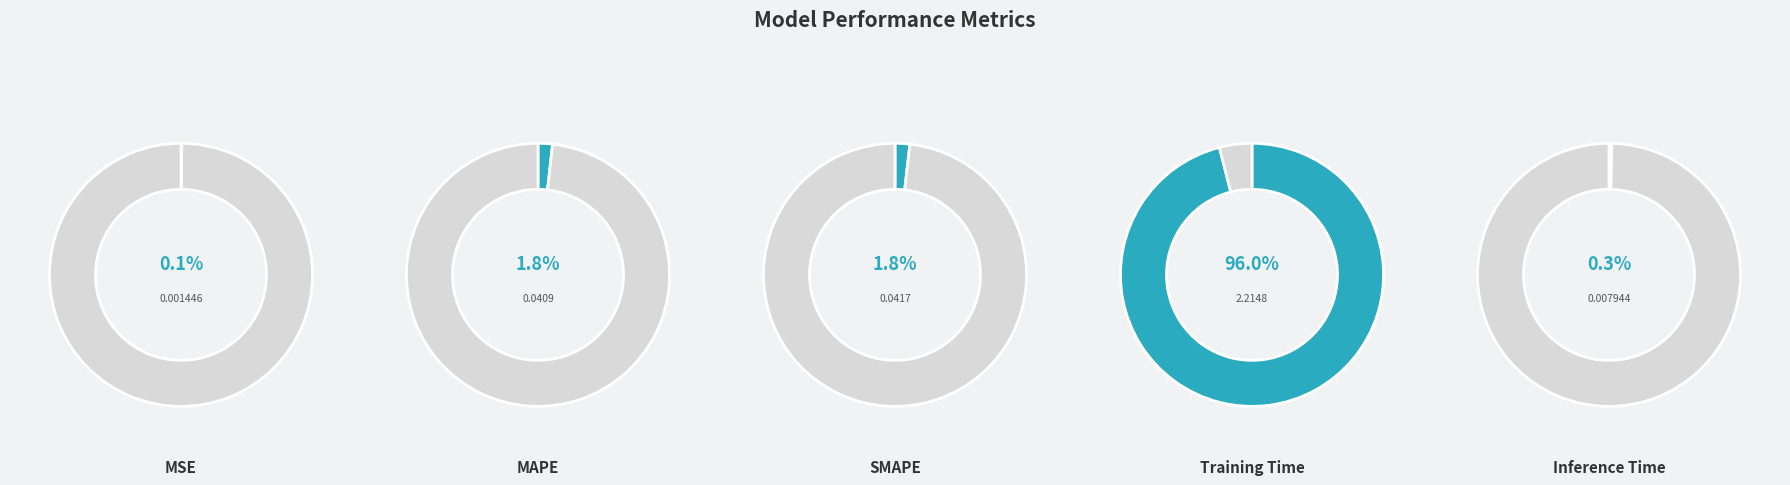

To the nearest percent, what is the combined percentage of Training Time and MAPE?

98%